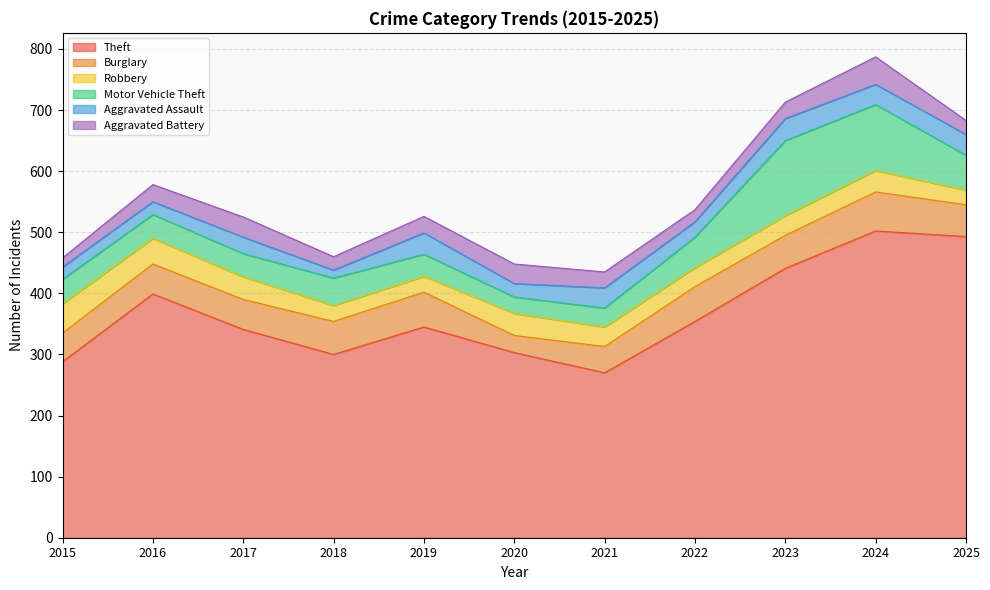

What is the difference between the highest and lowest values at 2023?

414